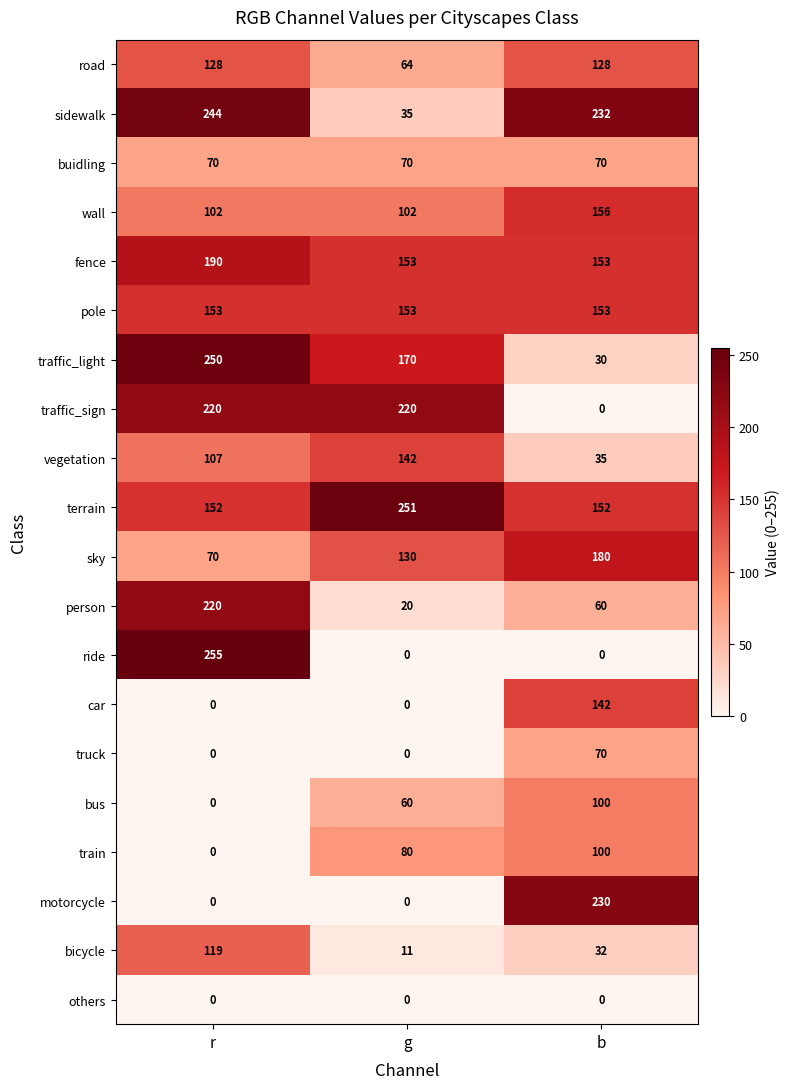

What is the sum of all ride values?

255